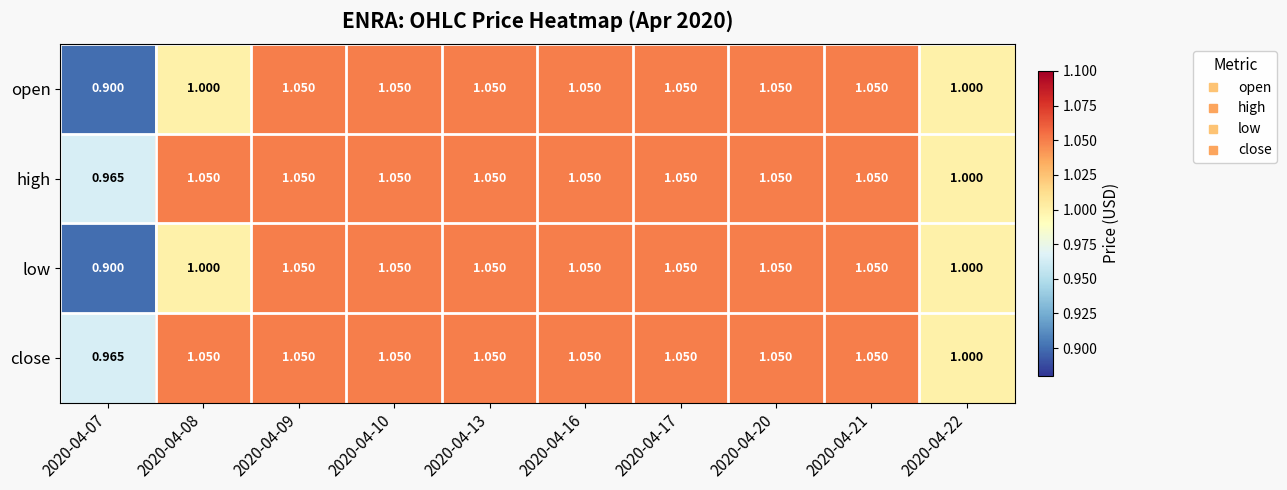

Count the number of data series in this chart.

4